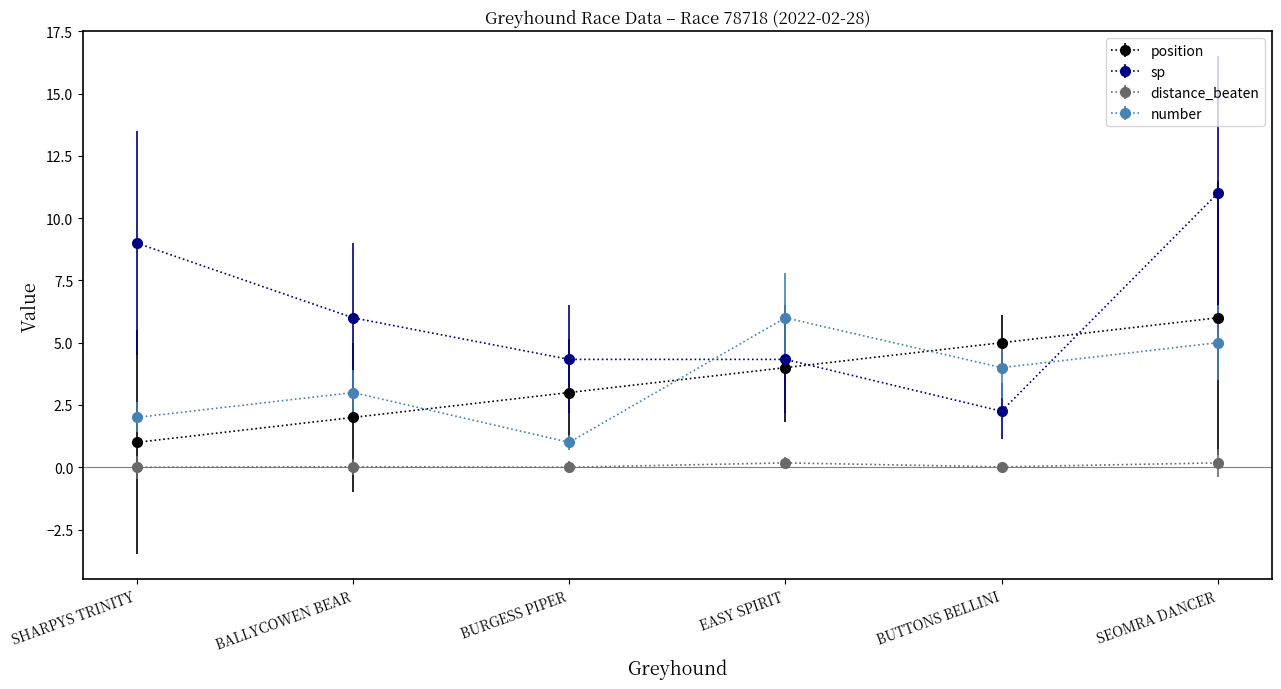

What is the total value across all series at EASY SPIRIT?

14.5